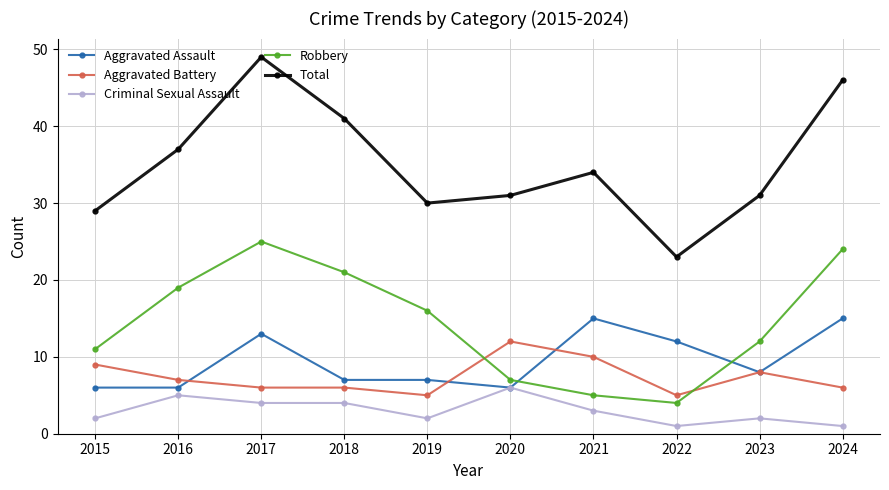

At which category does Total reach its first local peak?

2017